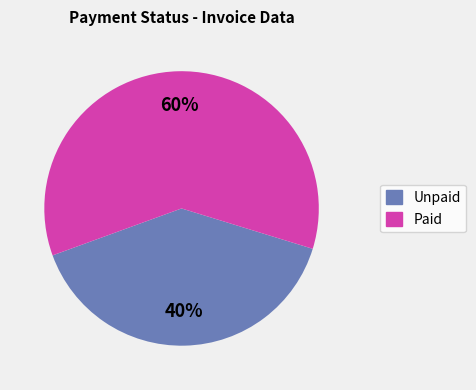

How many segments does this pie chart have?

2